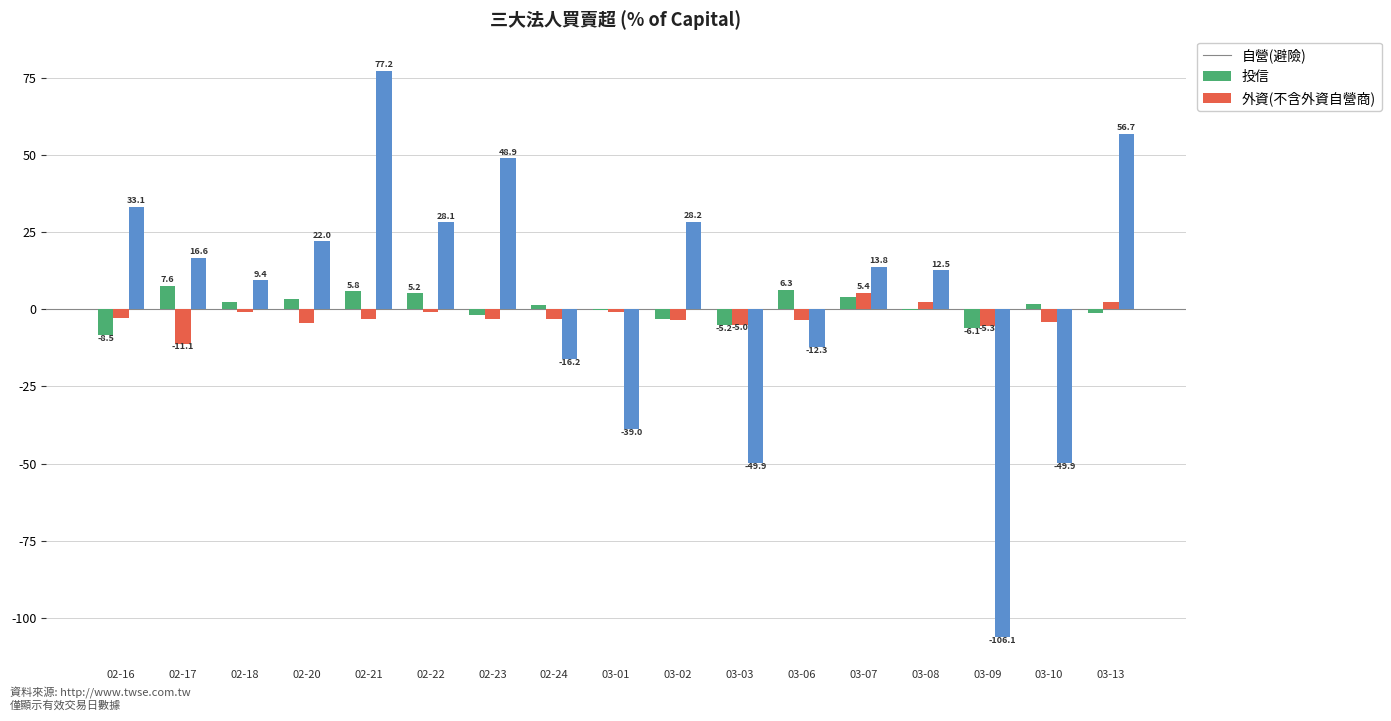

Is it true that 投信 equals -11.1 at 02-17?

True